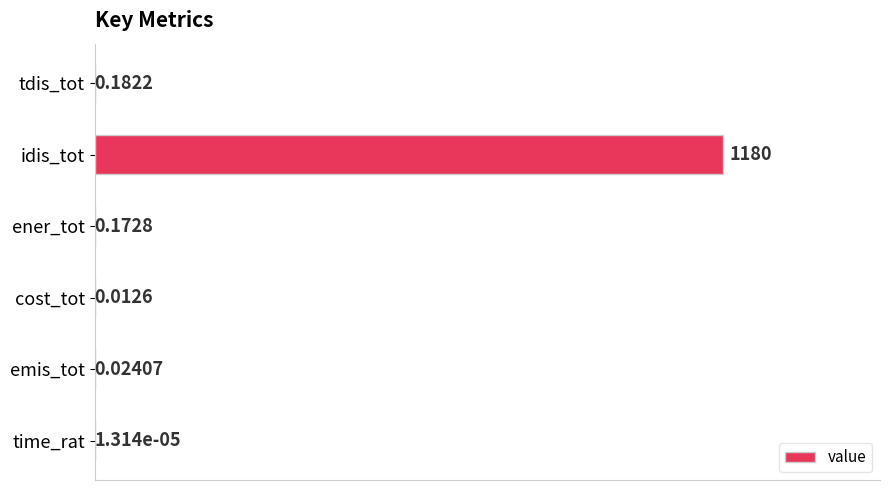

Between emis_tot and idis_tot, which is larger?

idis_tot